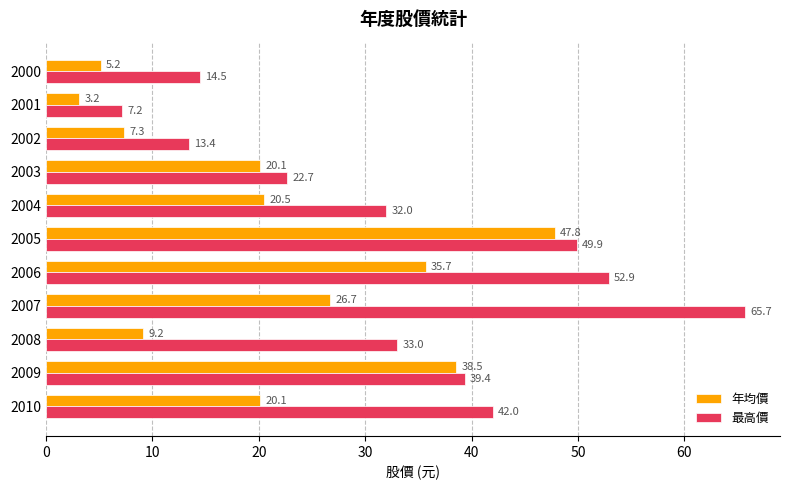

What is the difference between the 最高價 values at 2008 and 2004?

1.0